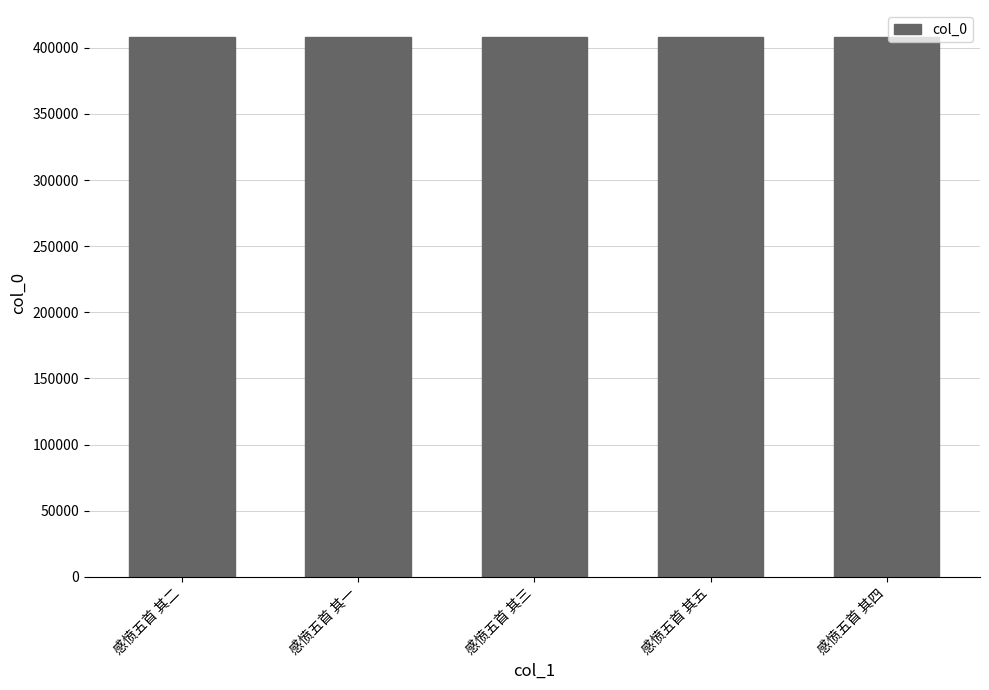

What is the ratio of the value at 感愤五首 其二 to the value at 感愤五首 其一?

1.0